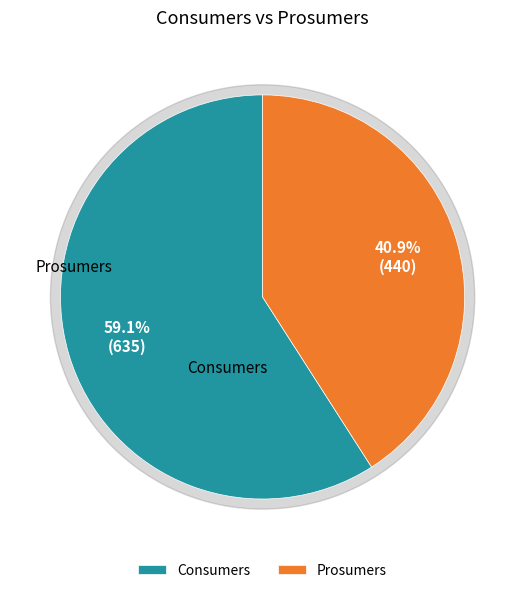

To the nearest percent, what is the average slice percentage?

50%